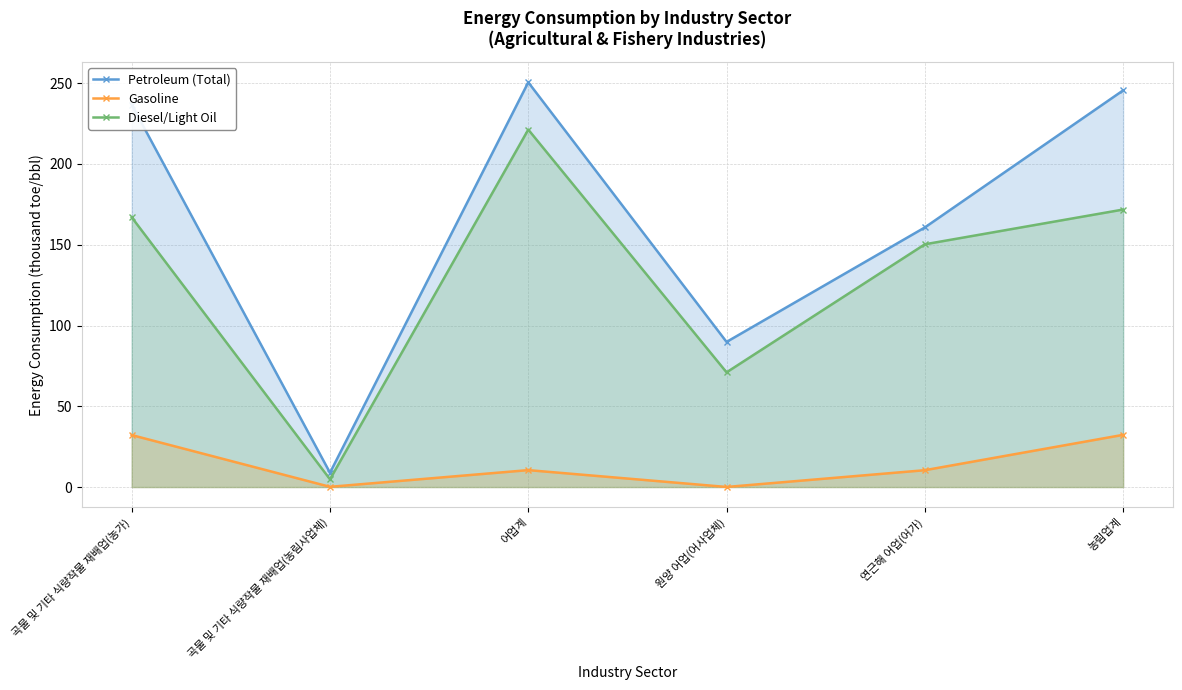

What is the highest value of the Gasoline series?

32.3